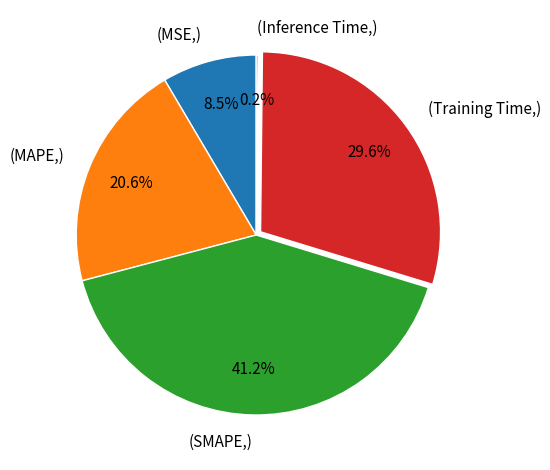

What is the total percentage of (MSE,) and (MAPE,)?

29.1%